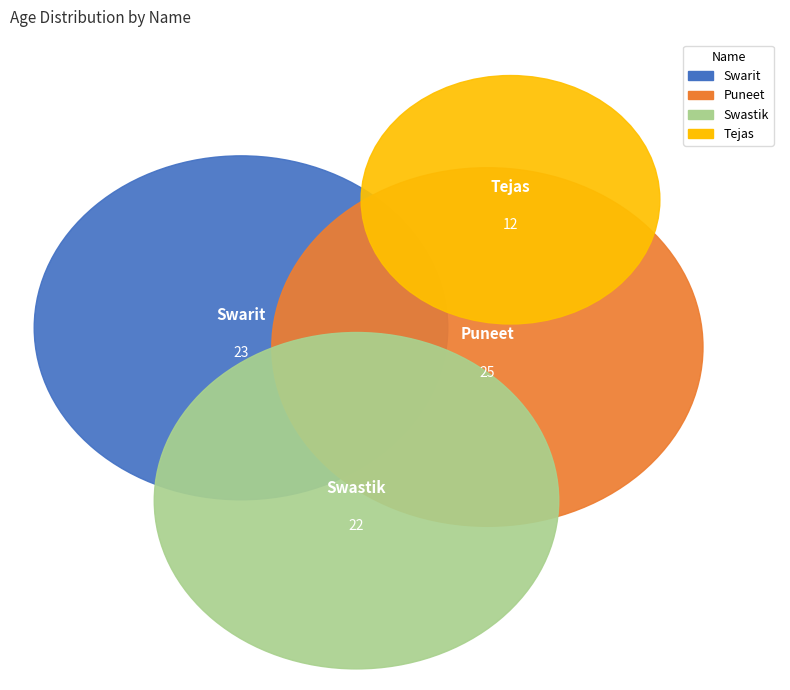

To the nearest percent, what is the difference between the largest and smallest slice percentages?

16%